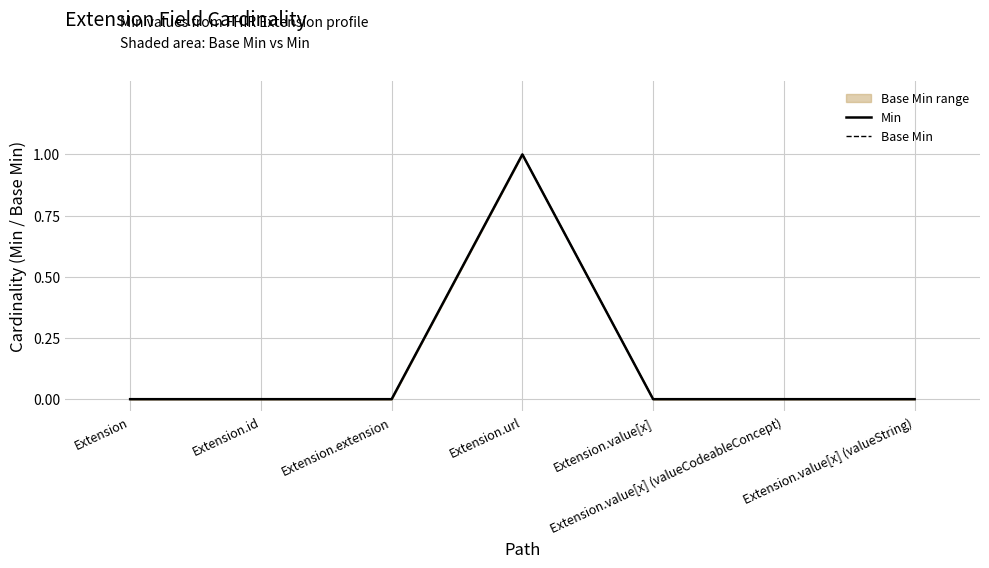

True or false: Min and Base Min intersect in this chart.

False